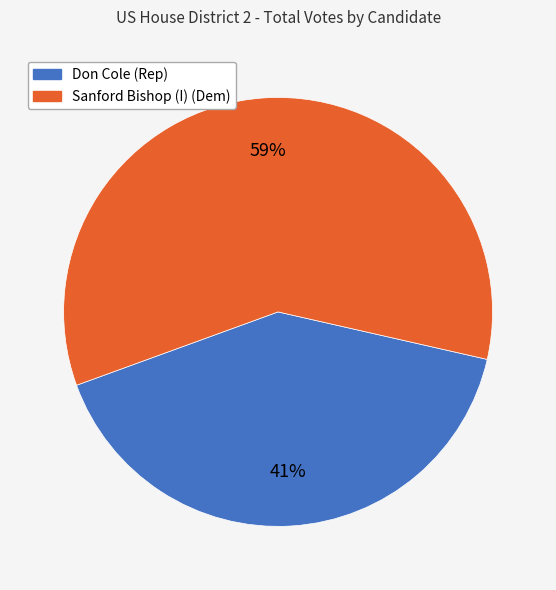

Approximately how many times larger is the value at Sanford Bishop (I) (Dem) compared to Don Cole (Rep)?

1.4